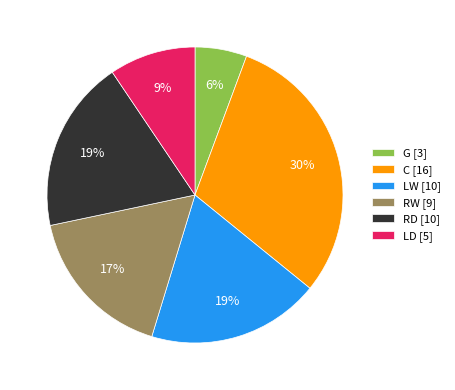

True or false: G accounts for 1% of the total.

False